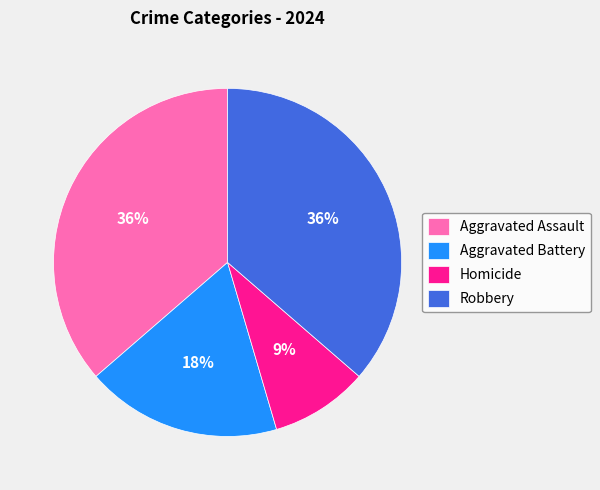

Which category has the smallest portion of the pie?

Homicide